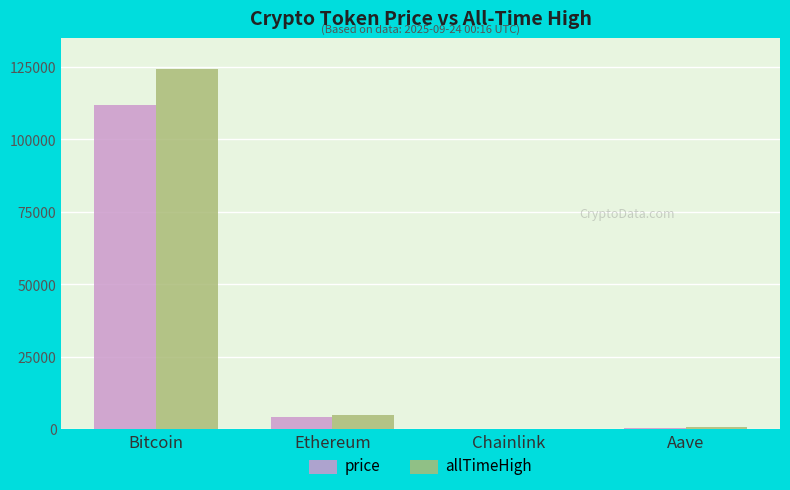

What is the average value of the price series?

29098.7